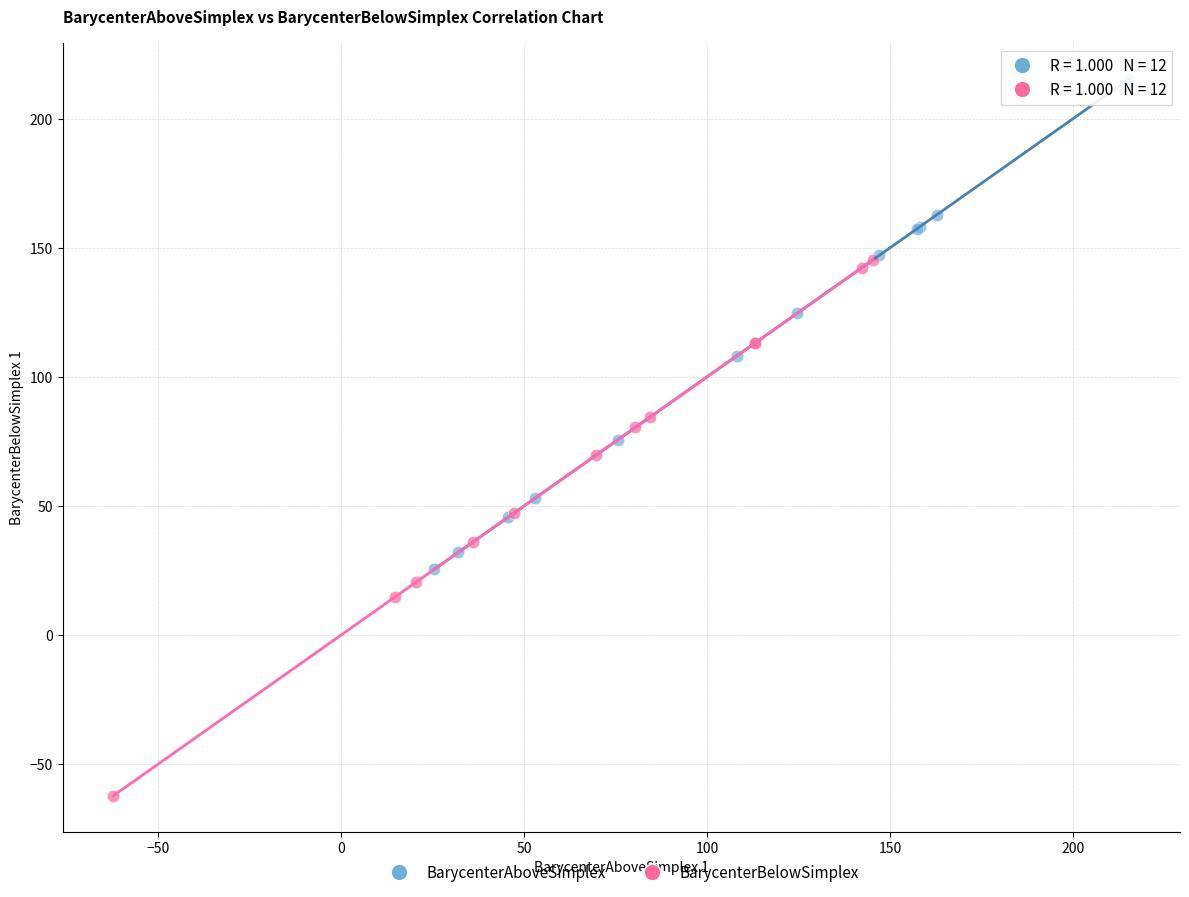

Which series reaches the minimum Y coordinate?

BarycenterBelowSimplex